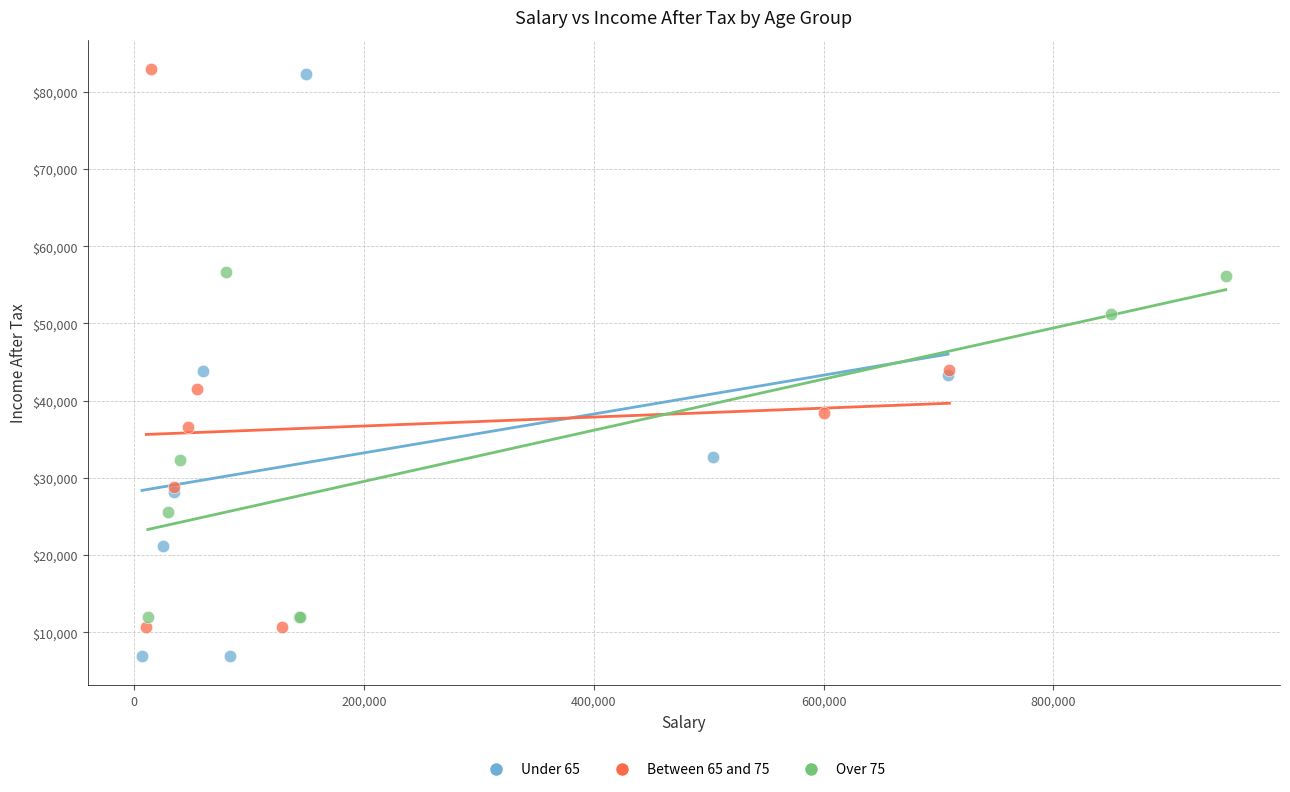

Which series has the widest spread of Y values?

Under 65